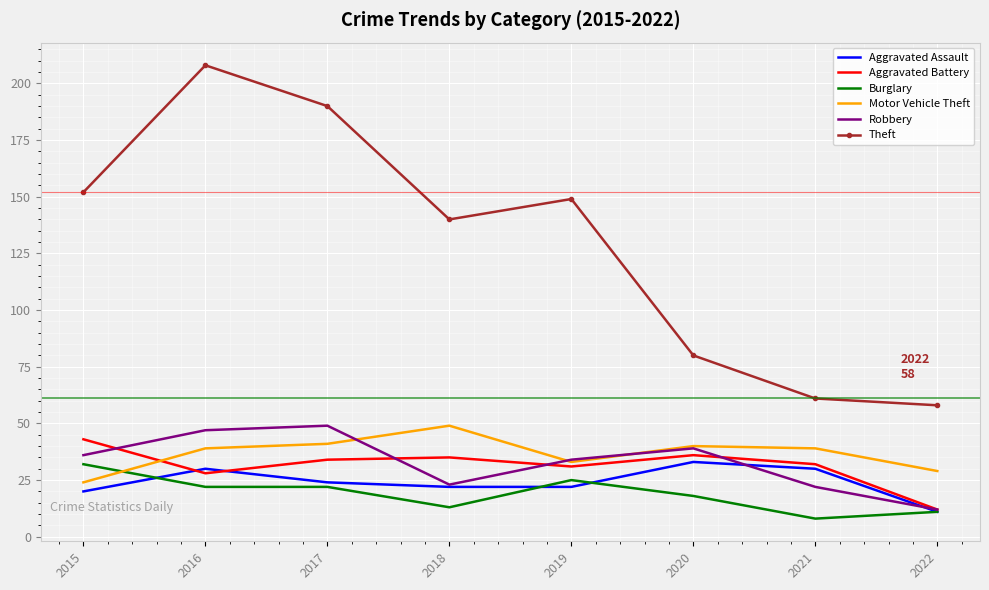

Between 2016 and 2017, which series saw the biggest shift?

Theft